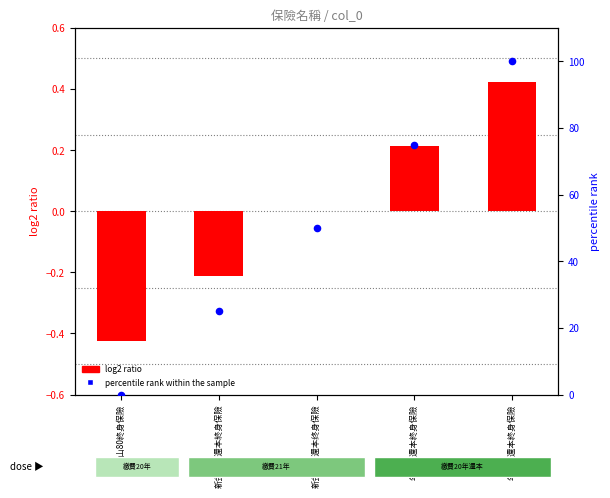

At how many categories does at least one series exceed 0?

4